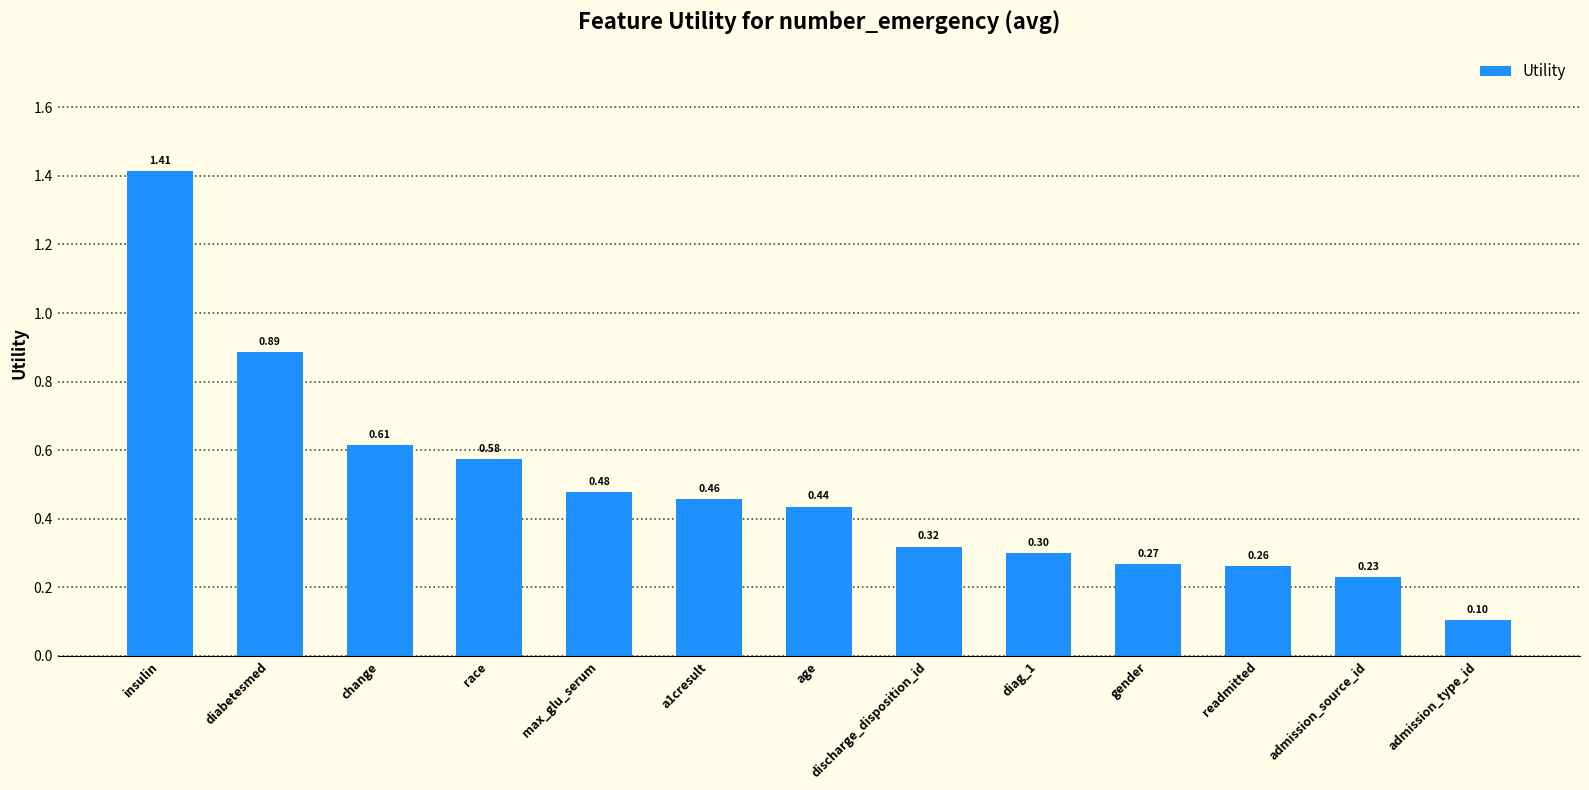

List the labels in order of value, smallest first.

admission_type_id, admission_source_id, readmitted, gender, diag_1, discharge_disposition_id, age, a1cresult, max_glu_serum, race, change, diabetesmed, insulin